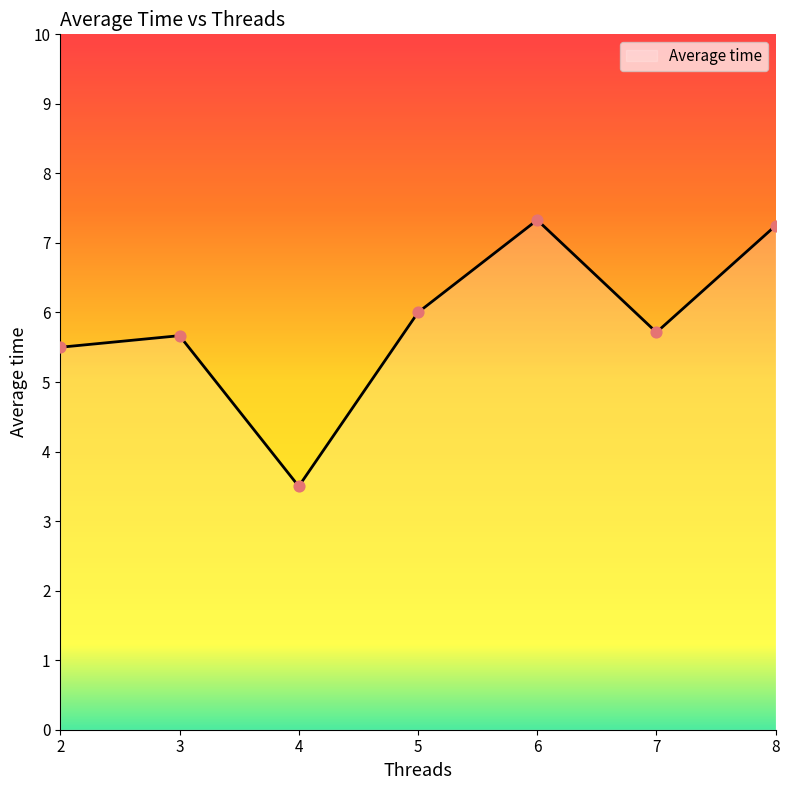

Approximately how many times larger is the value at 6 compared to 8?

1.0